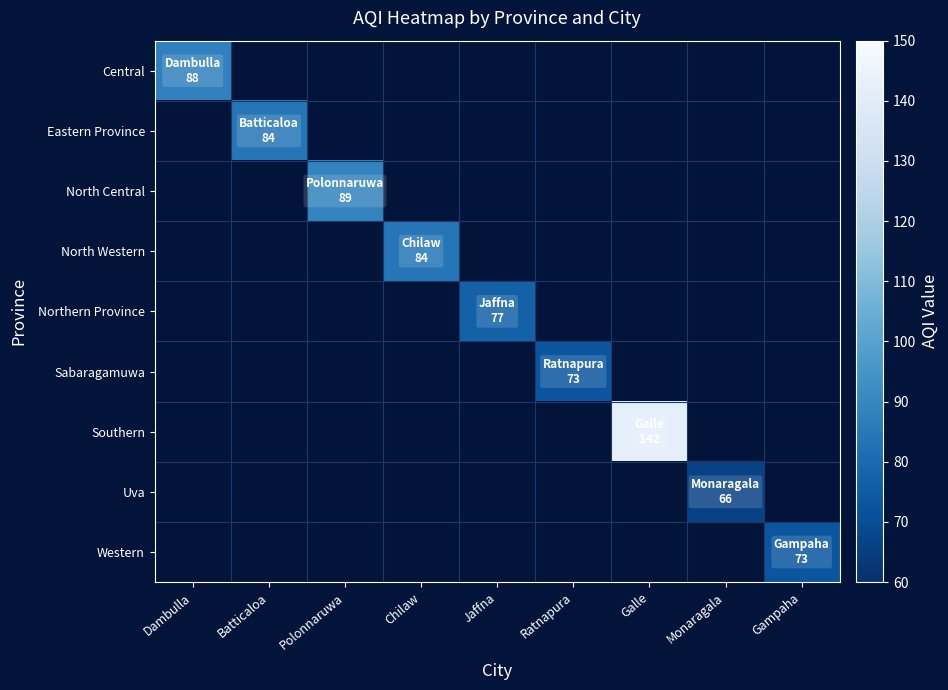

What is the minimum value shown in the chart?

66.0